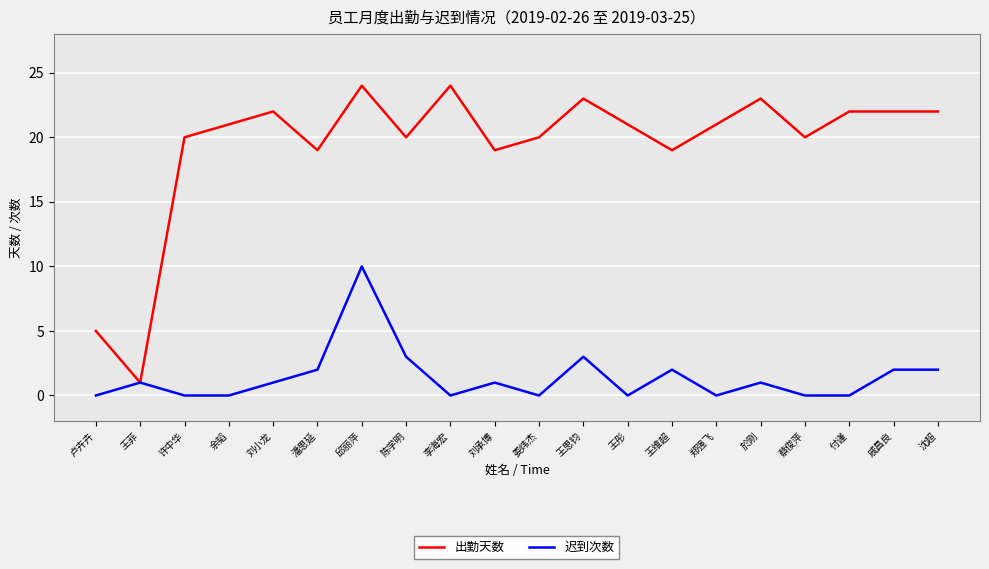

List the series in order of their overall mean, lowest first.

迟到次数, 出勤天数